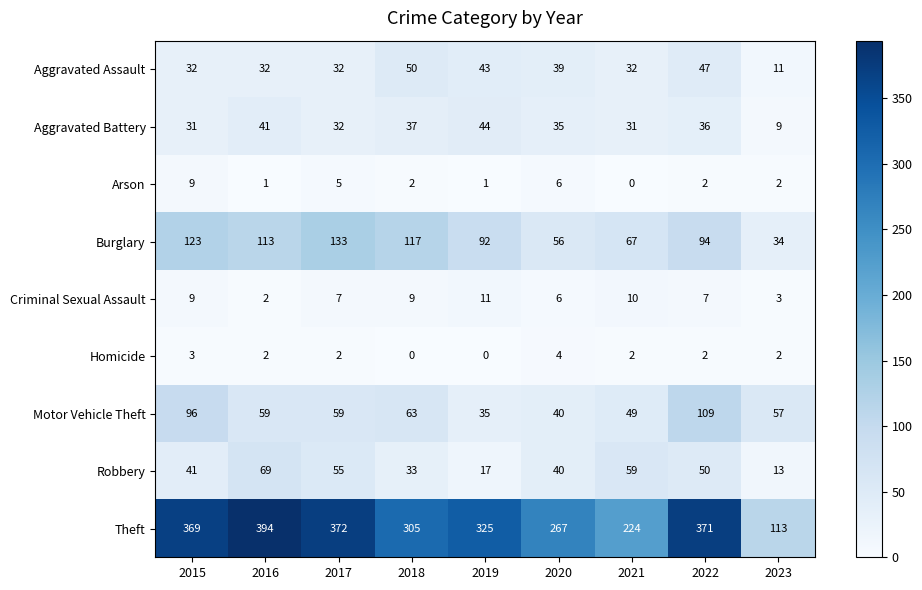

Where is Robbery nearest to the value 41?

2015